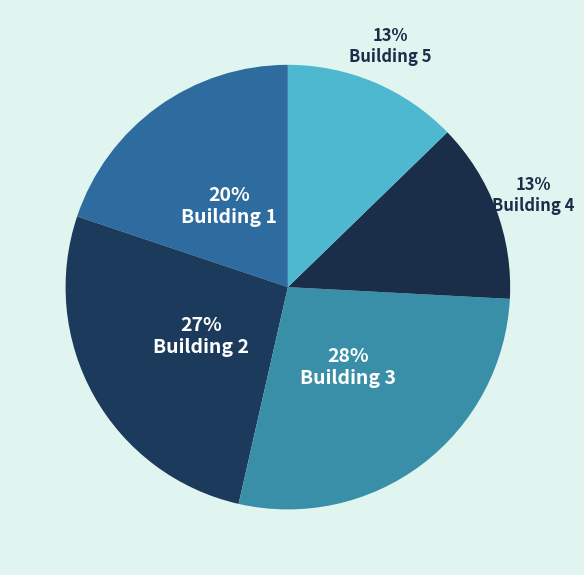

Approximately how many times larger is the value at Building 2 compared to Building 5?

2.1